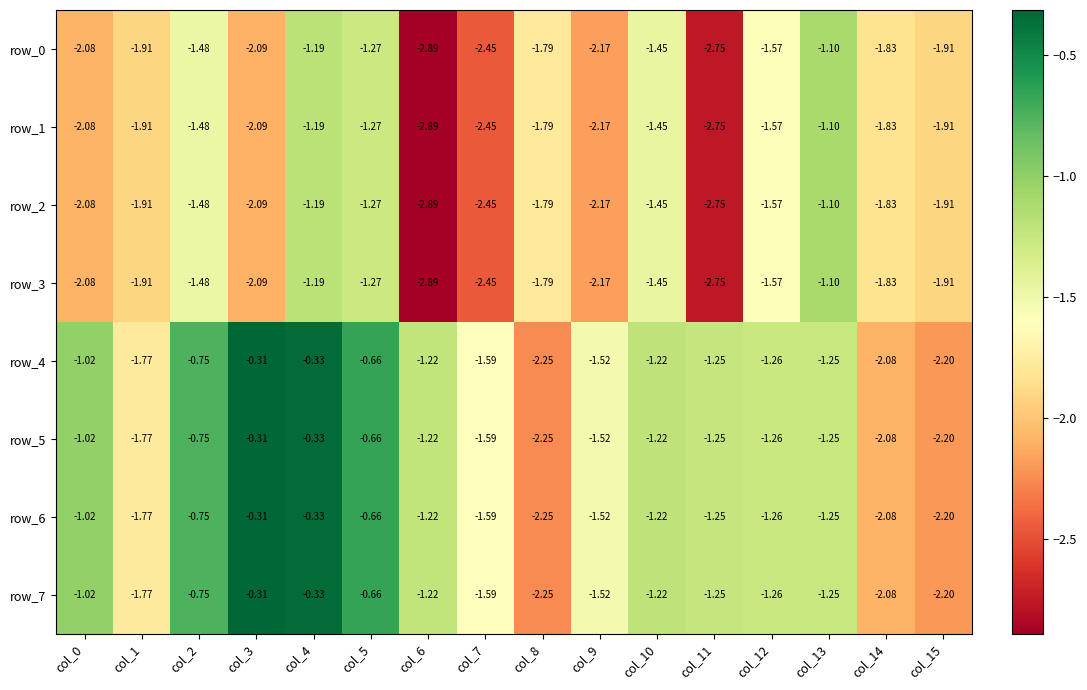

What is the difference between the row_4 values at col_9 and col_7?

0.1